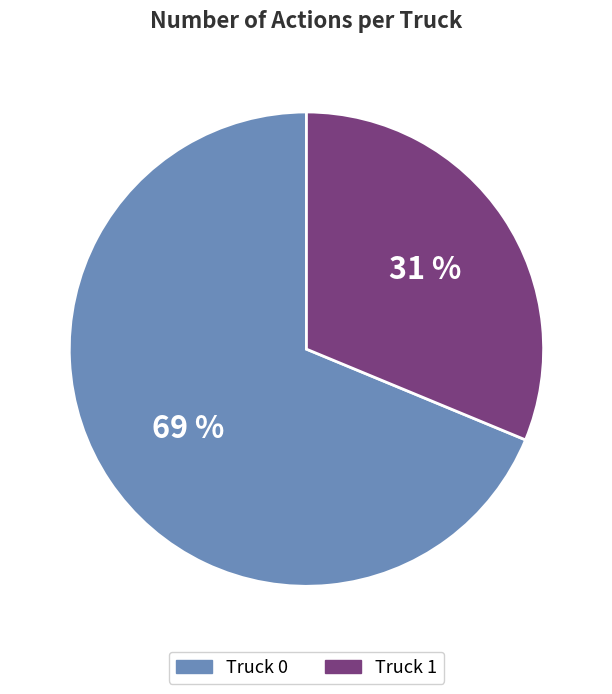

Combined, do Truck 0 and Truck 1 account for over 50%?

Yes